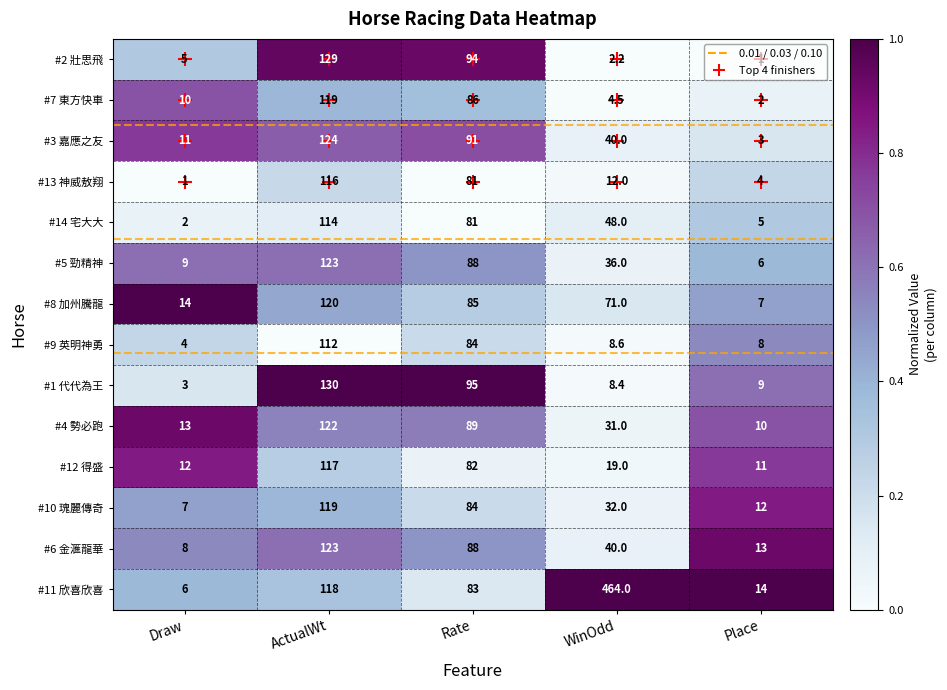

Which category has the highest value across all series?

WinOdd